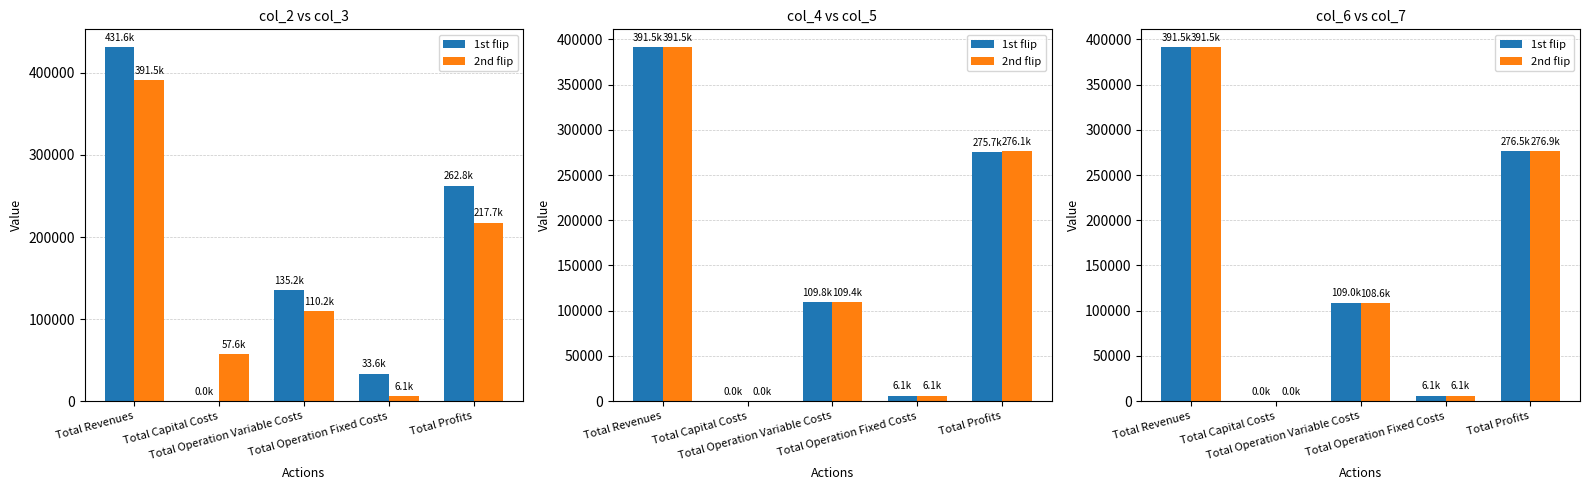

Which series has the largest range (max minus min)?

1st flip